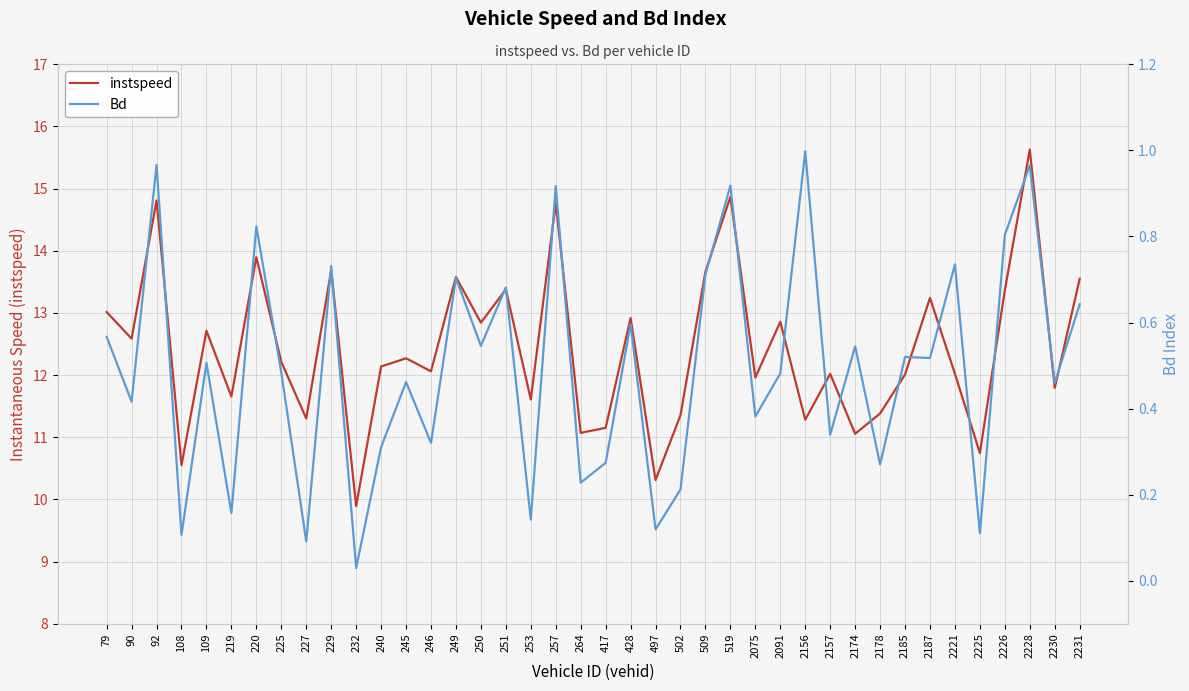

What is the value of the Bd point at the 1st from the left?

0.6